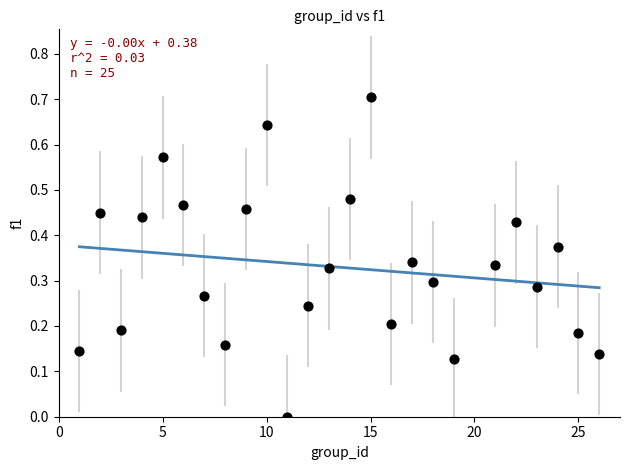

What is the range of Y values (max minus min)?

0.7